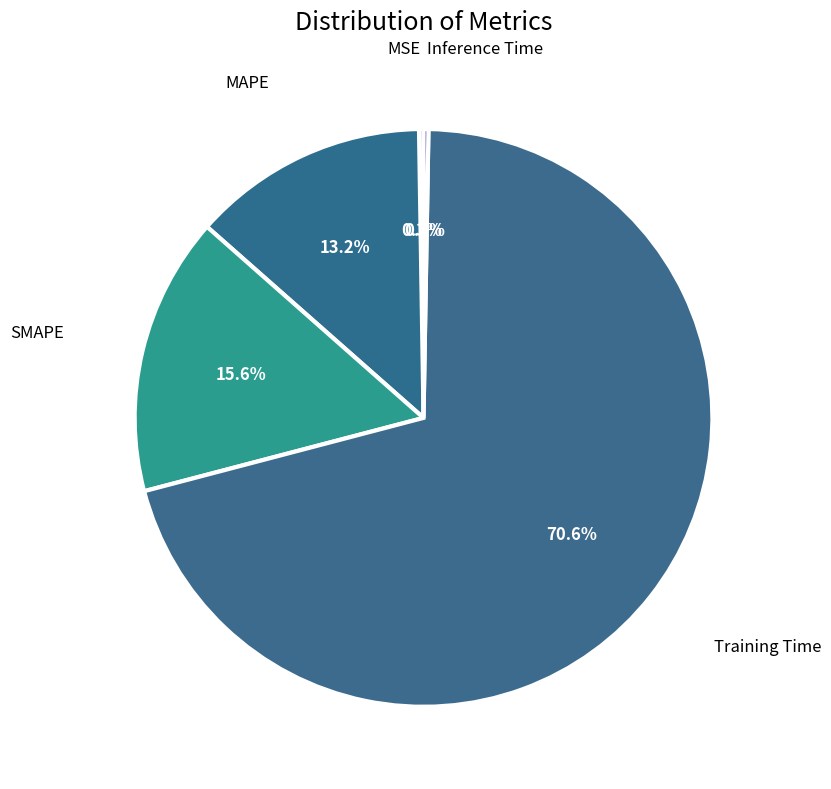

Which slice is the largest?

Training Time